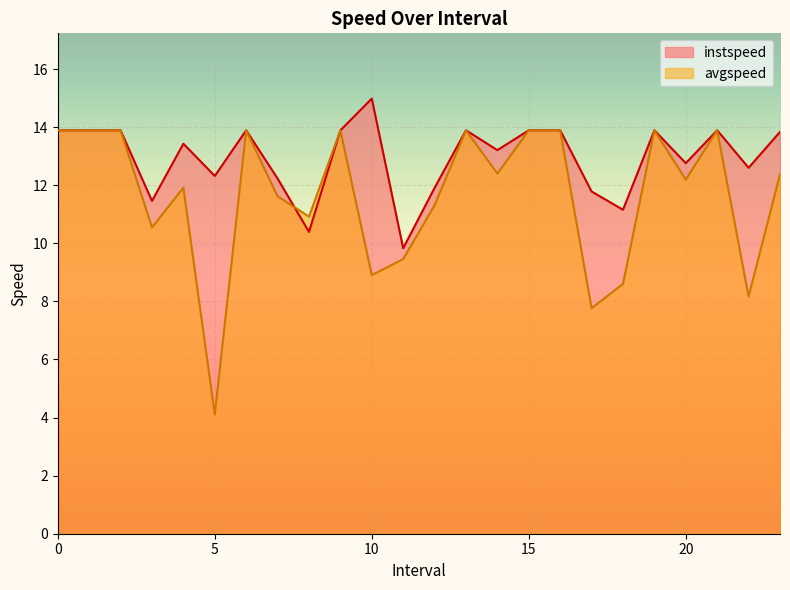

How many lines are shown in the chart?

2